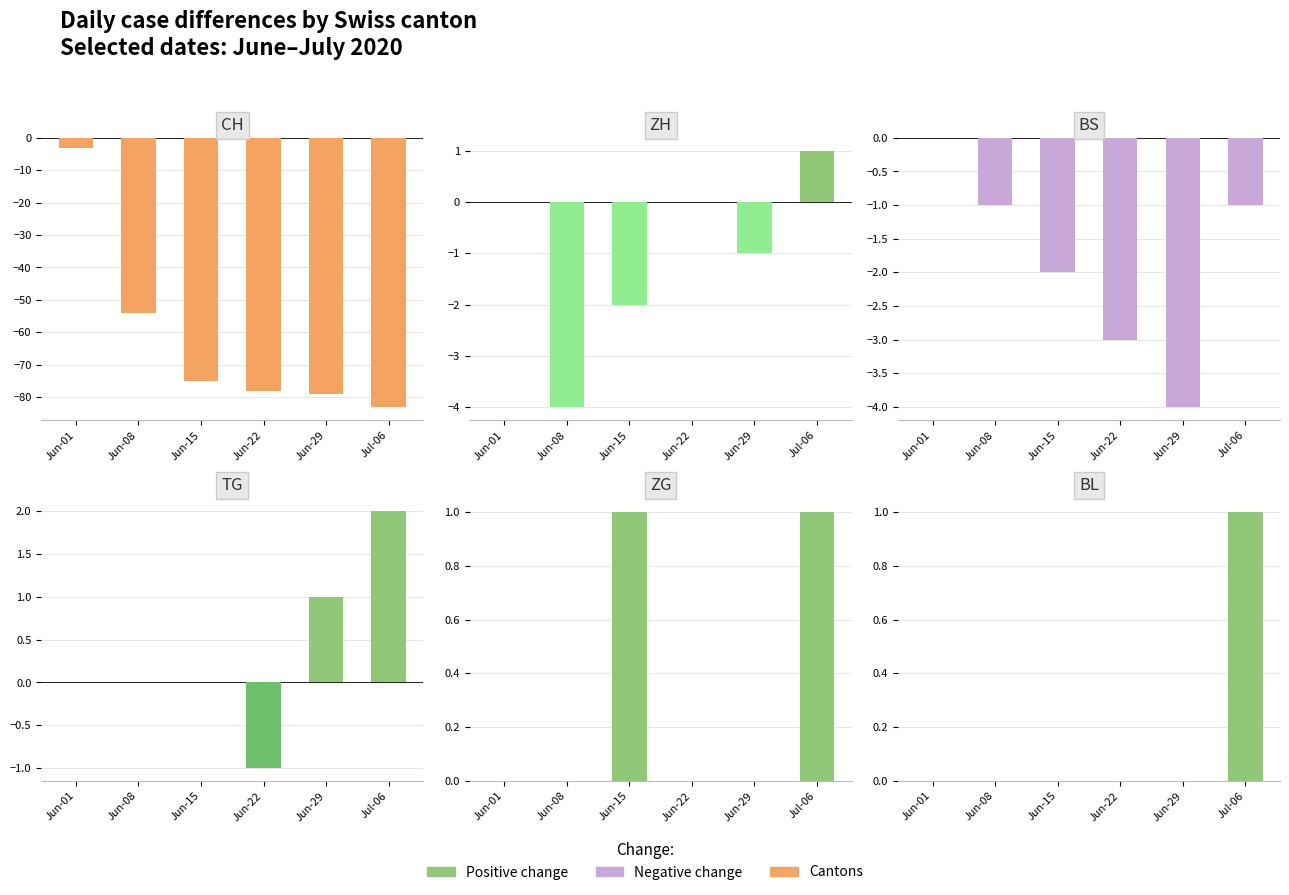

Is it true that Positive equals 1 at Jul-06?

True